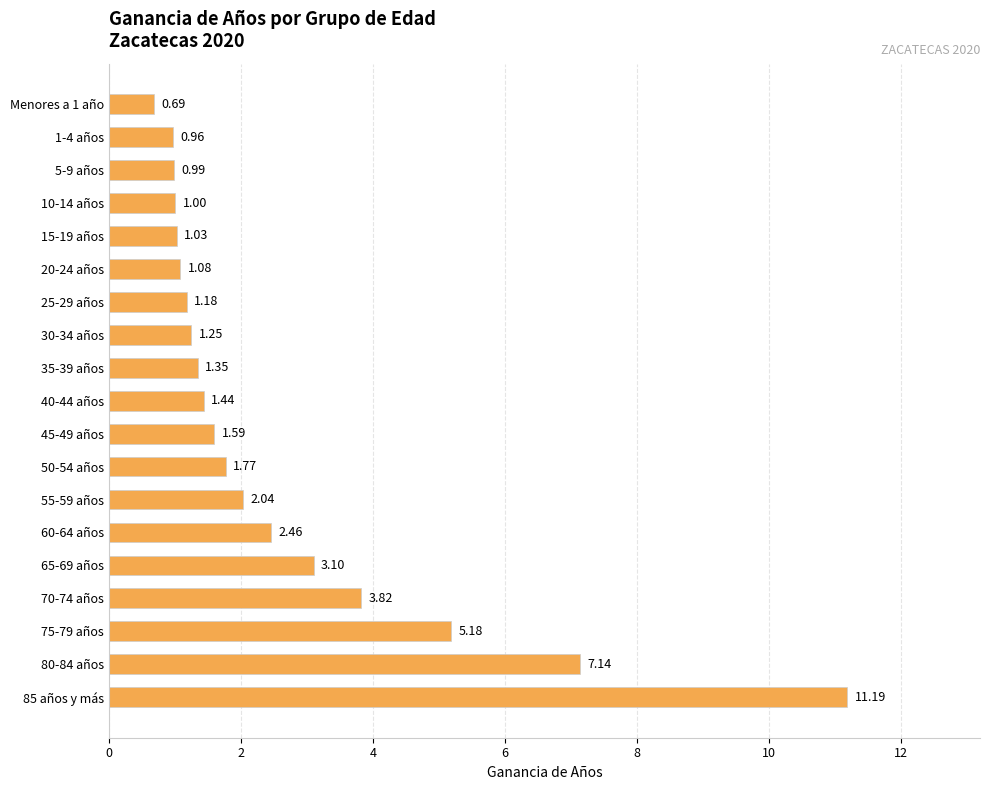

How many data points are less than 1?

3